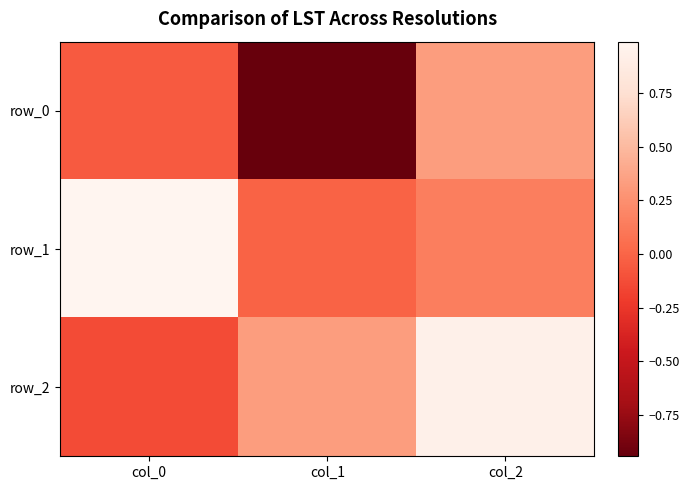

Reading right to left, list all the values displayed in this chart.

row_0: 0.3	-0.9	-0.1
row_1: 0.1	-0.0	1.0
row_2: 0.9	0.3	-0.1